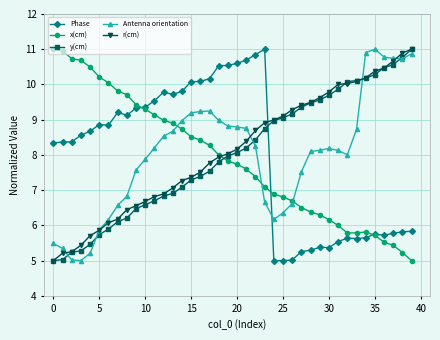

True or false: Antenna orientation and y(cm) cross at least once.

True